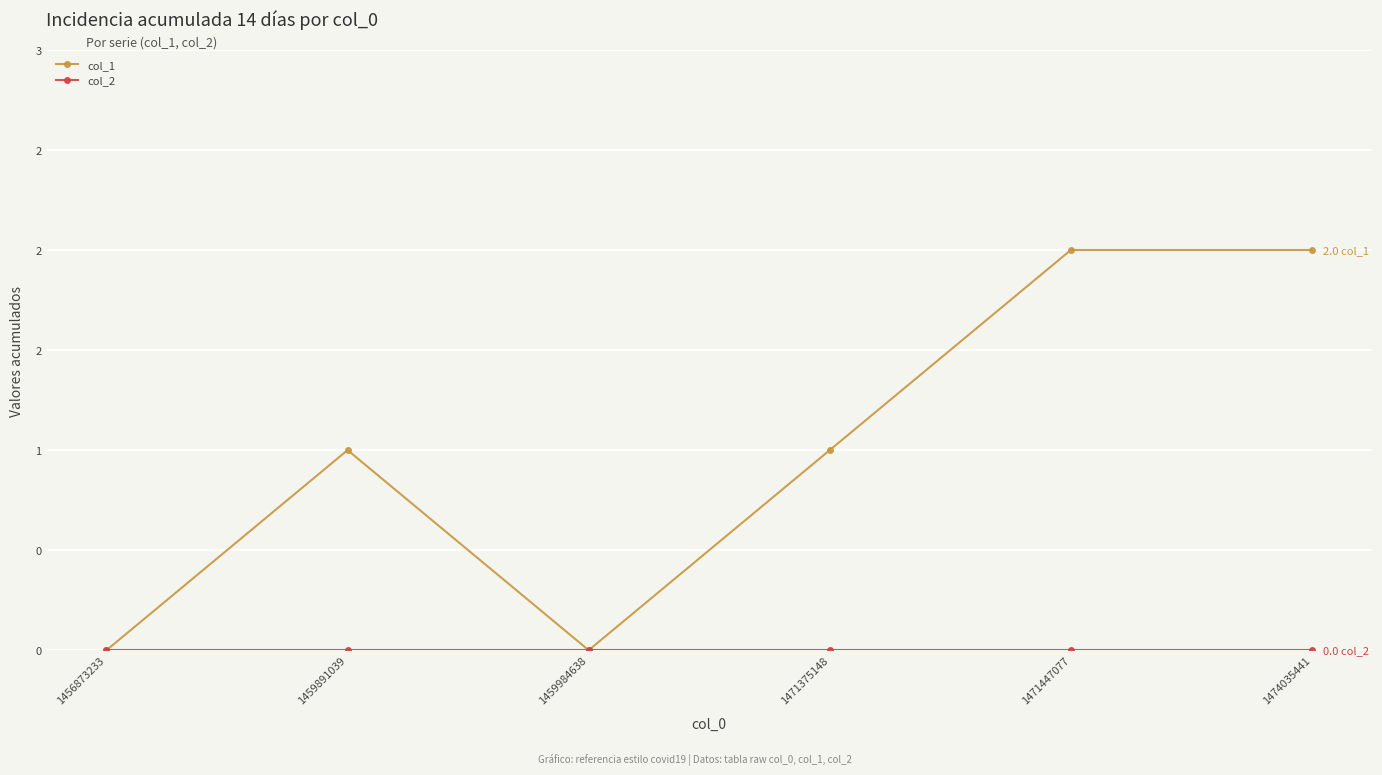

Is this an area chart (filled region under the line)?

No